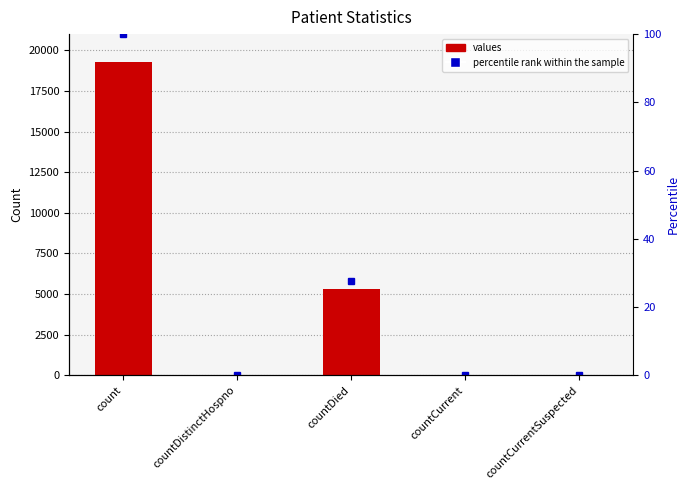

Which category has the lowest value in the percentile rank within the sample series?

countCurrentSuspected